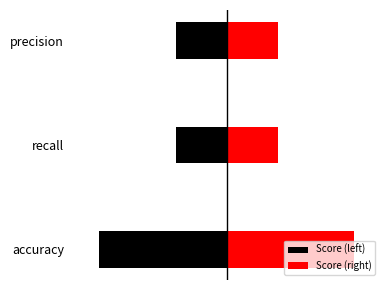

What are all the series names shown in the legend?

Score (left), Score (right)